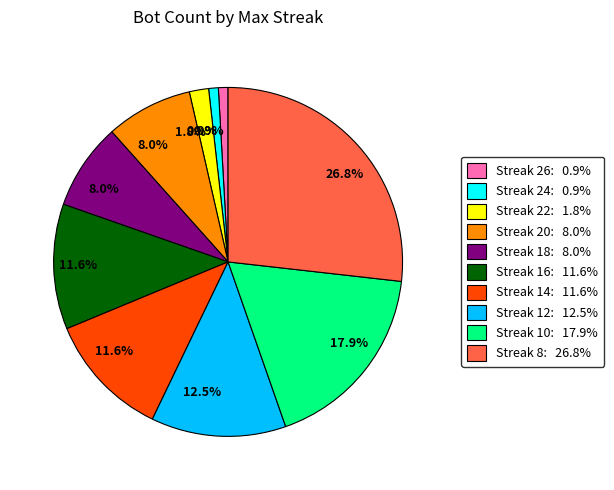

Does any single category account for the majority?

No